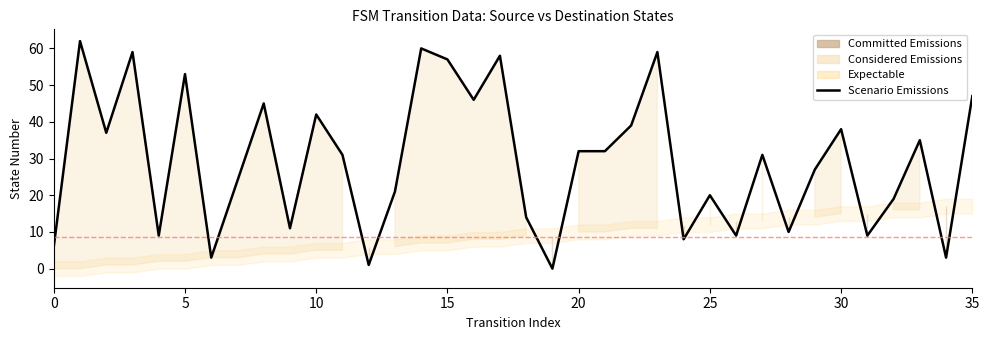

How many interior local valleys (lower than both neighbors) does the data have?

12